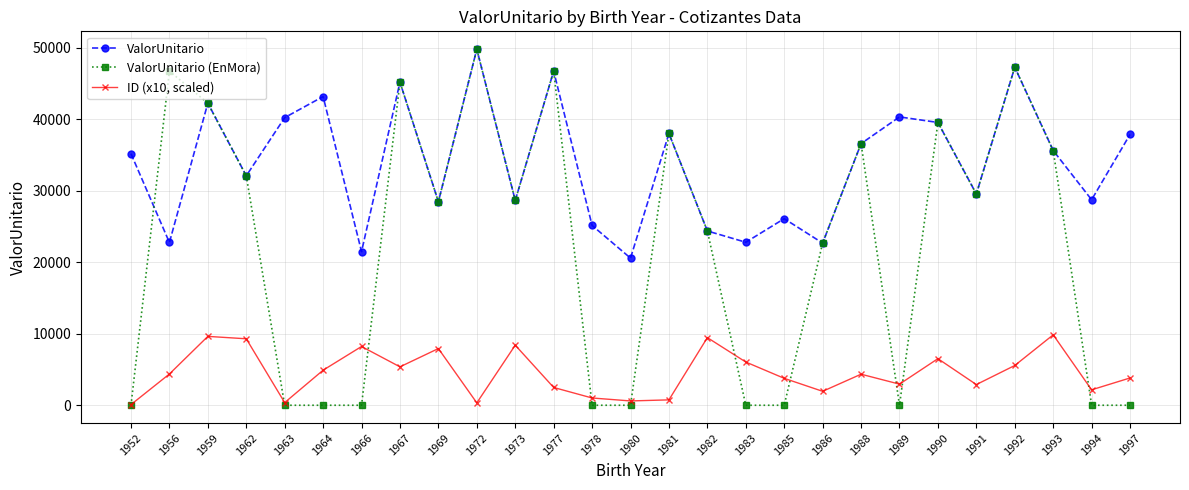

Is it true that ID (x10, scaled) equals 4901.5 at 1964?

True